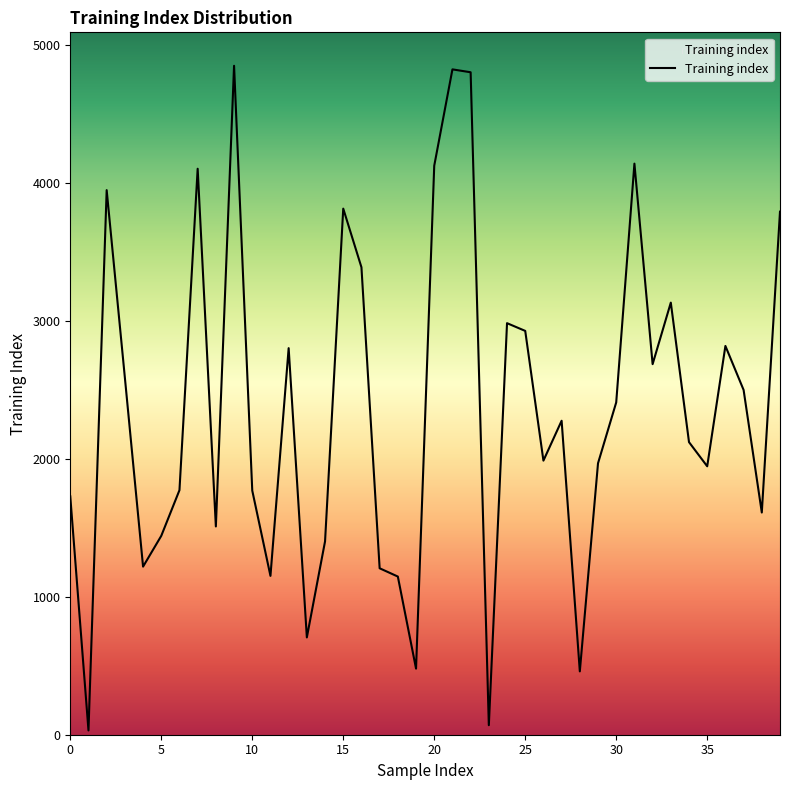

What is the difference between the maximum and second lowest values?

4778